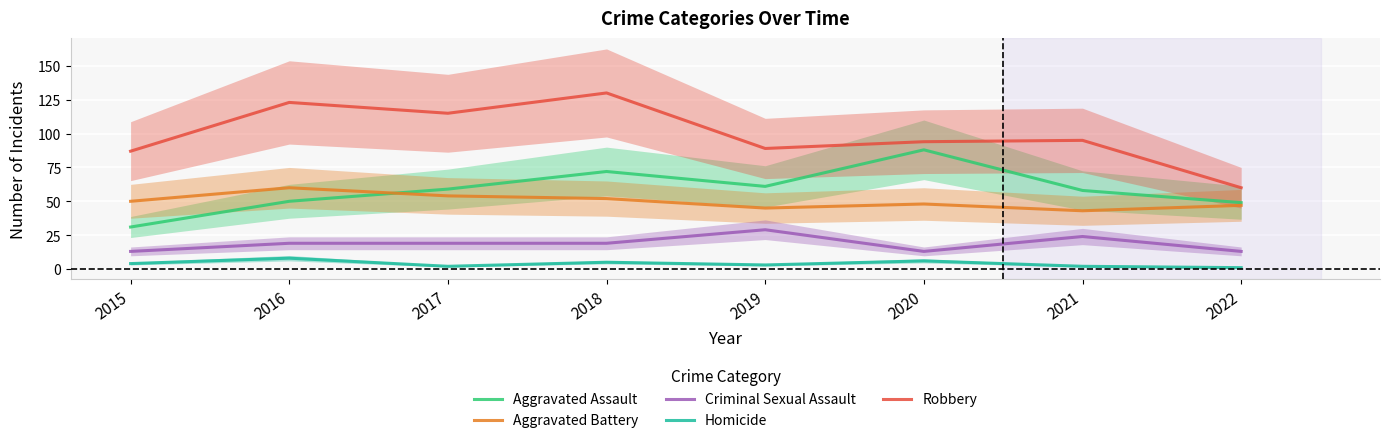

Is it true that Homicide equals 4 at 2017?

False